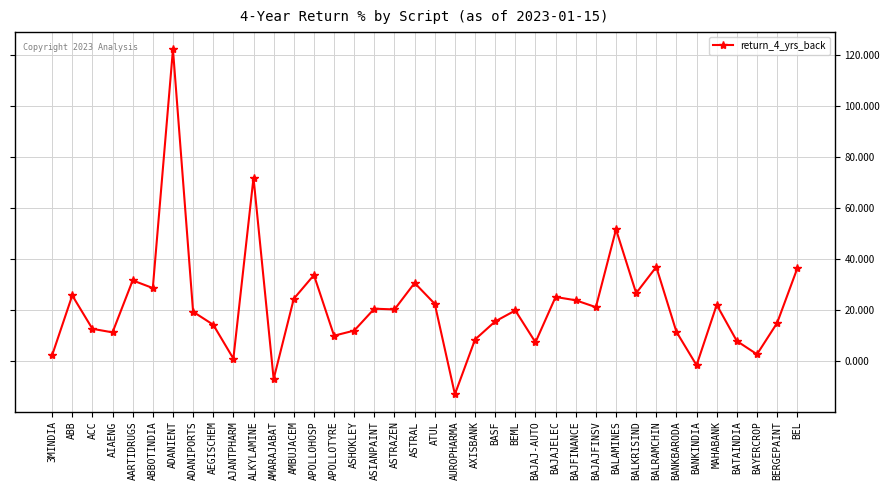

What is the value of the 9th point from the left?

14.1